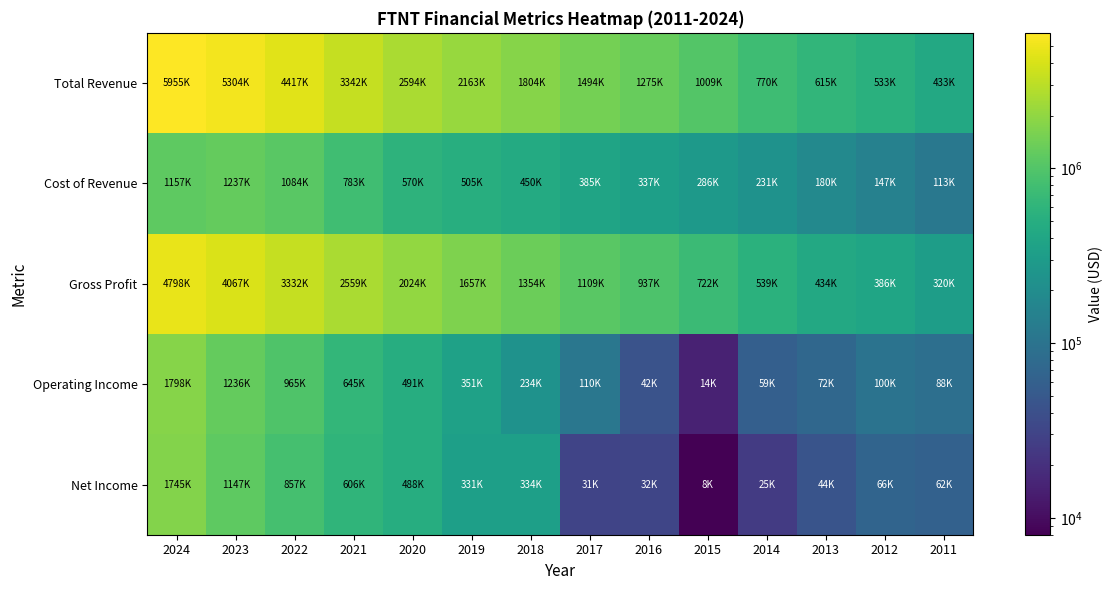

Reading left to right, extract all data points from this chart.

Total Revenue: 2024=5955800	2023=5304800	2022=4417400	2021=3342200	2020=2594400	2019=2163000	2018=1804600	2017=1494900	2016=1275400	2015=1009300	2014=770400	2013=615300	2012=533600	2011=433600
Cost of Revenue: 2024=1157600	2023=1237200	2022=1084900	2021=783000	2020=570000	2019=505900	2018=450400	2017=385300	2016=337800	2015=286800	2014=231000	2013=180600	2012=147400	2011=113600
Gross Profit: 2024=4798200	2023=4067600	2022=3332500	2021=2559200	2020=2024400	2019=1657100	2018=1354200	2017=1109600	2016=937600	2015=722500	2014=539400	2013=434700	2012=386200	2011=320000
Operating Income: 2024=1798800	2023=1236500	2022=965000	2021=645800	2020=491600	2019=351000	2018=234400	2017=110100	2016=42900	2015=14900	2014=59300	2013=72100	2012=100500	2011=88900
Net Income: 2024=1745200	2023=1147800	2022=857300	2021=606800	2020=488500	2019=331700	2018=334900	2017=31400	2016=32200	2015=8000	2014=25300	2013=44300	2012=66800	2011=62500